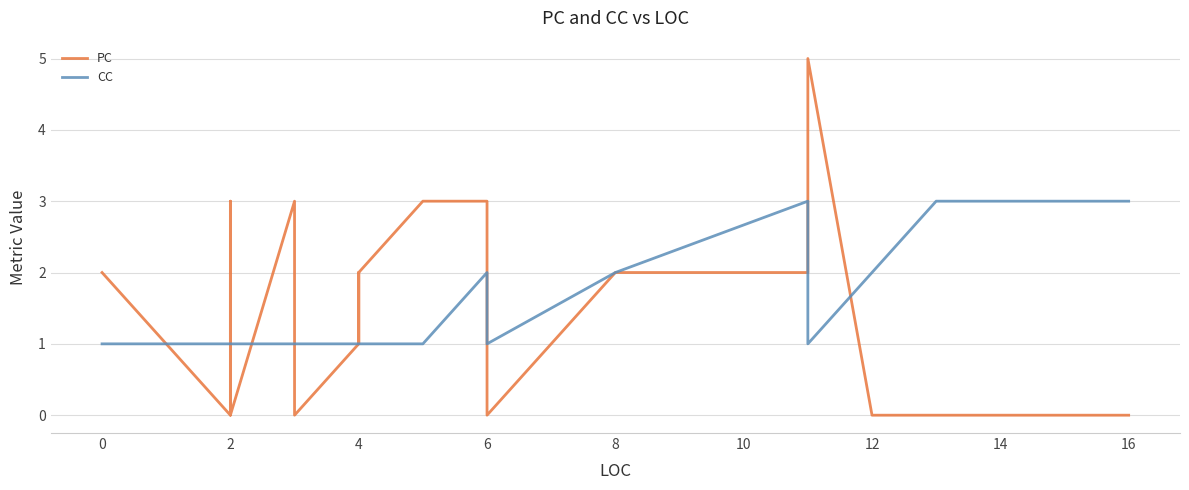

True or false: CC has more than 2 points higher than both neighbors.

False